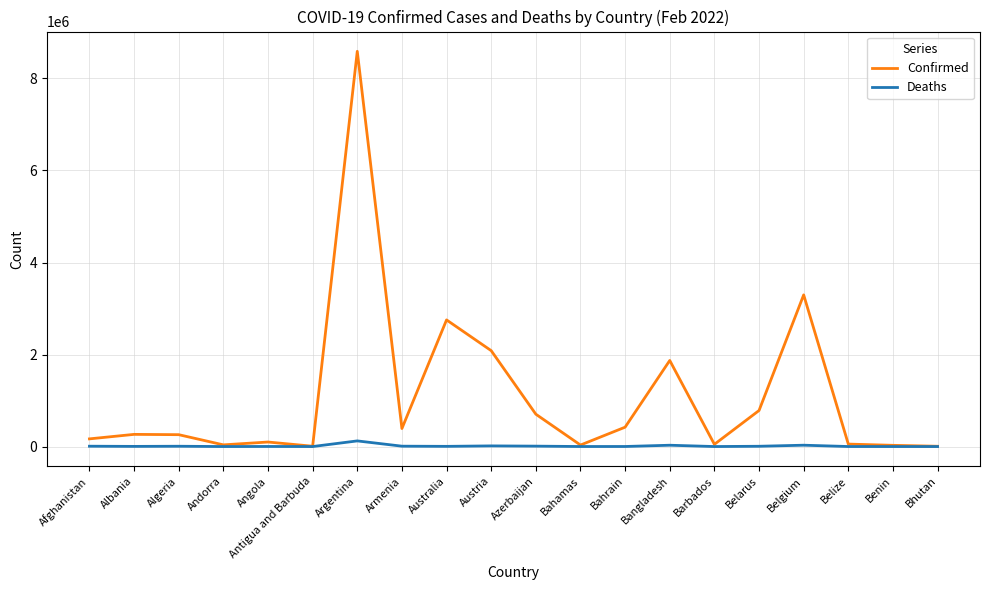

What is the sum of all Deaths values?

245073